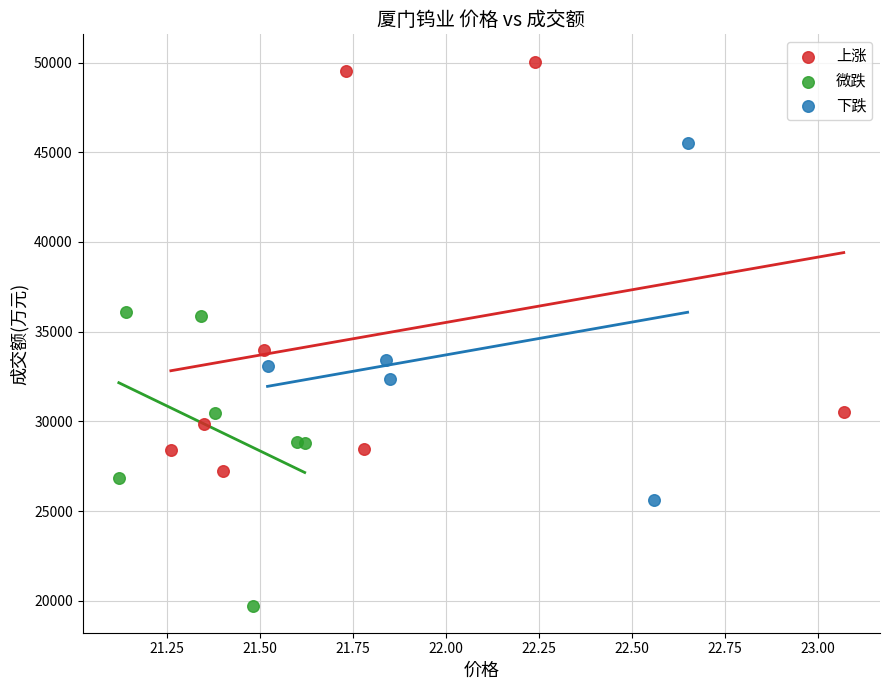

Which series contains the lowest Y value?

微跌